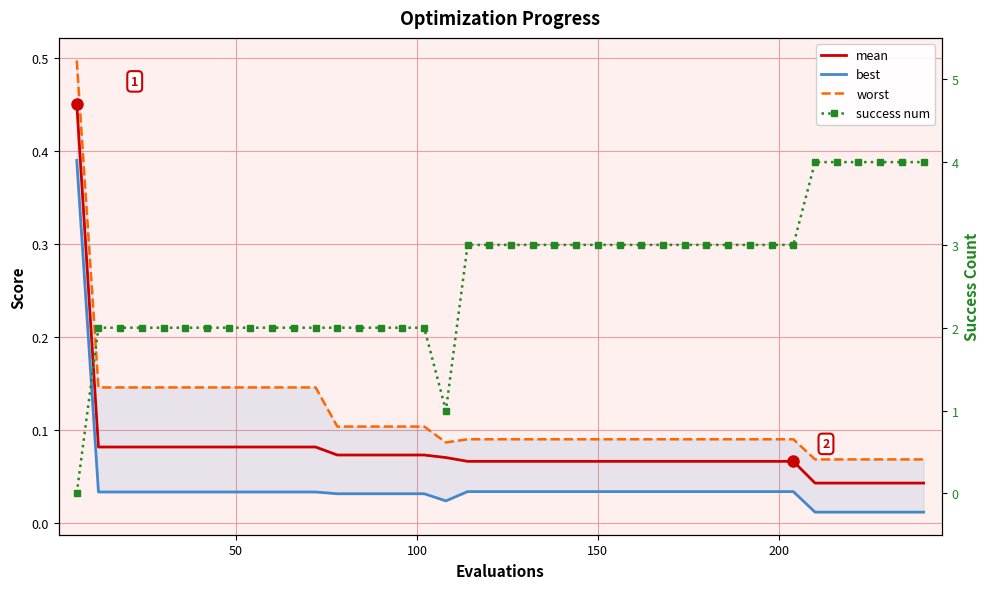

True or false: worst has more than 0 points higher than both neighbors.

False